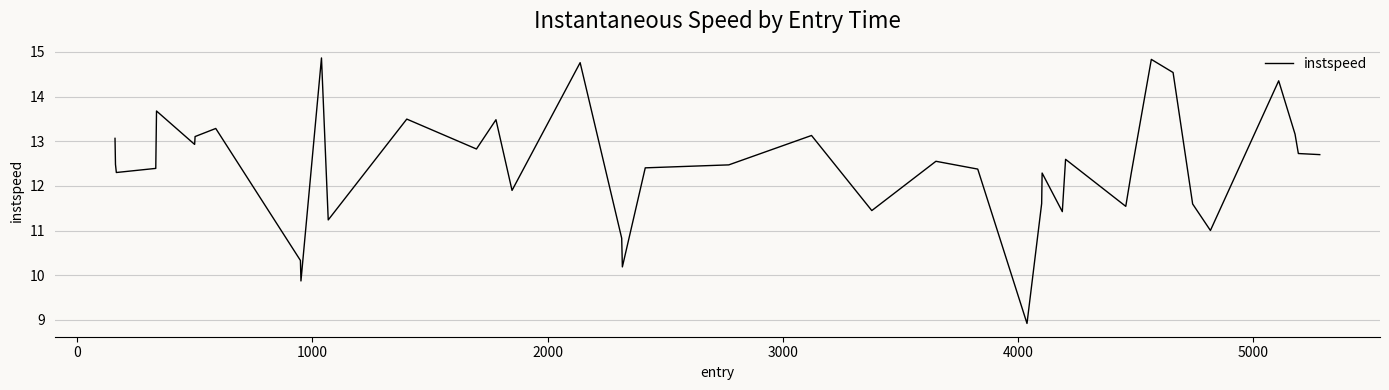

What is the minimum value shown in the chart?

8.9